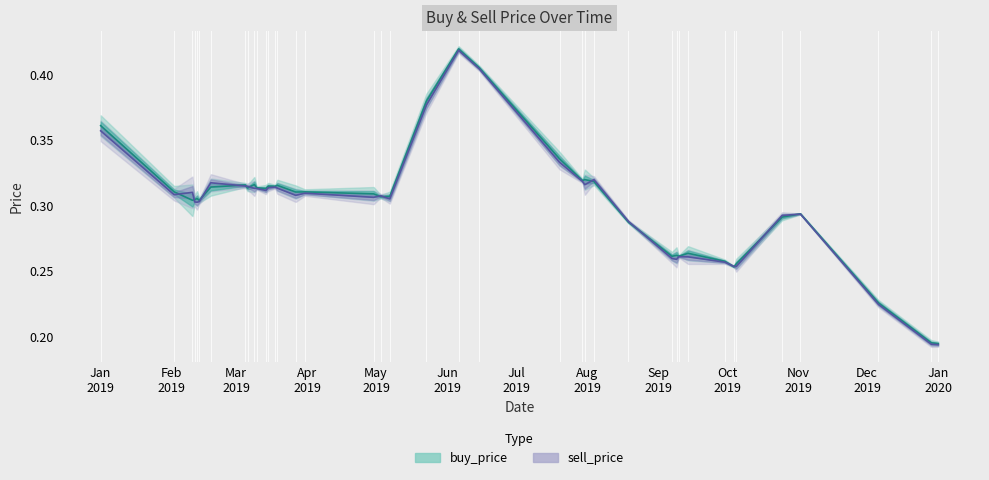

Rank the series by their average value, from lowest to highest.

sell_price, buy_price